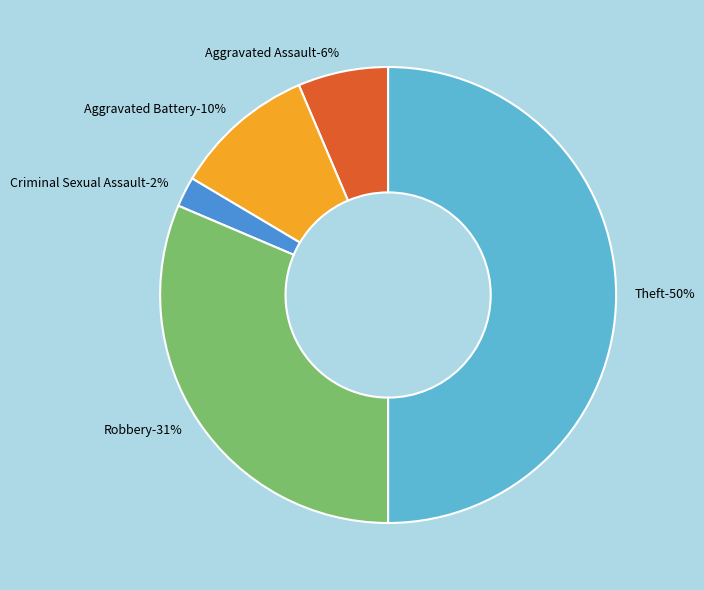

Rank the categories by value from highest to lowest.

Theft, Robbery, Aggravated Battery, Aggravated Assault, Criminal Sexual Assault